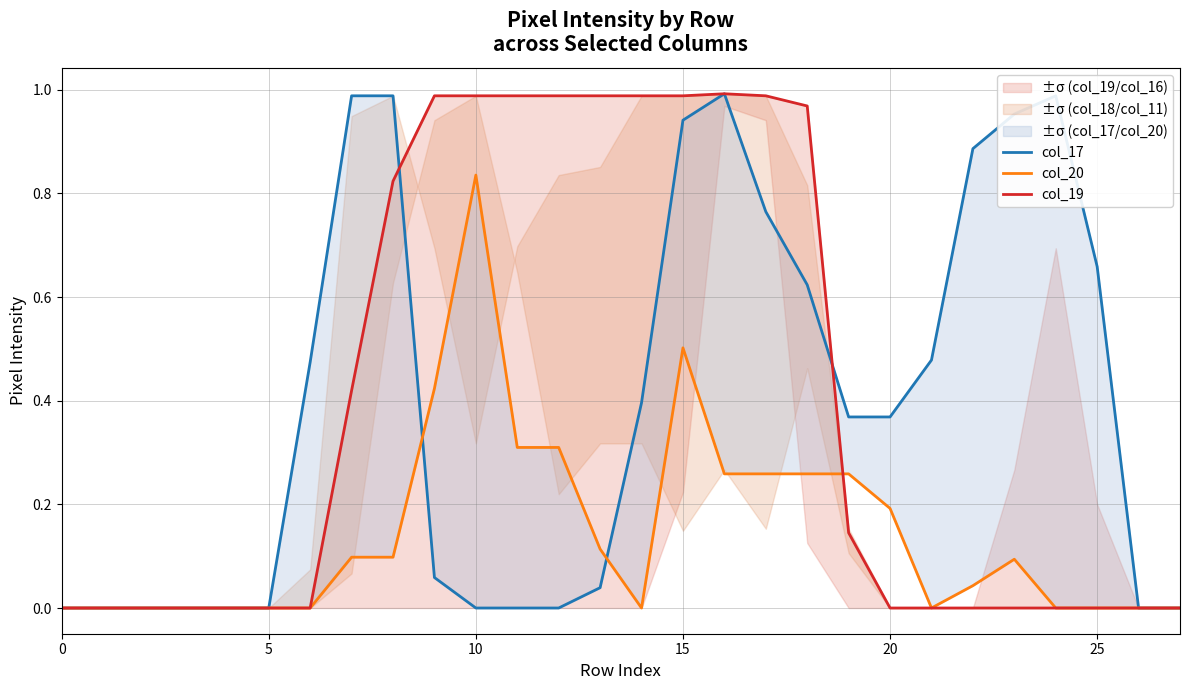

Which series has the largest range (max minus min)?

col_17